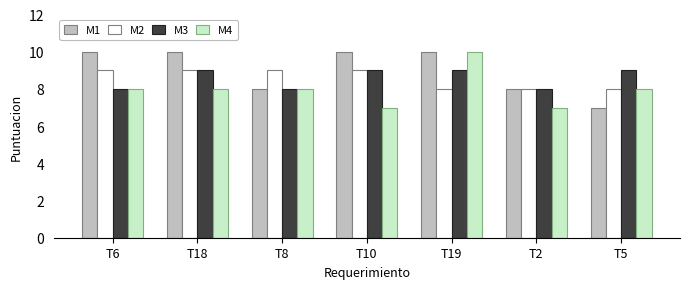

What is the sum of the M3 values at T2 and T6?

16